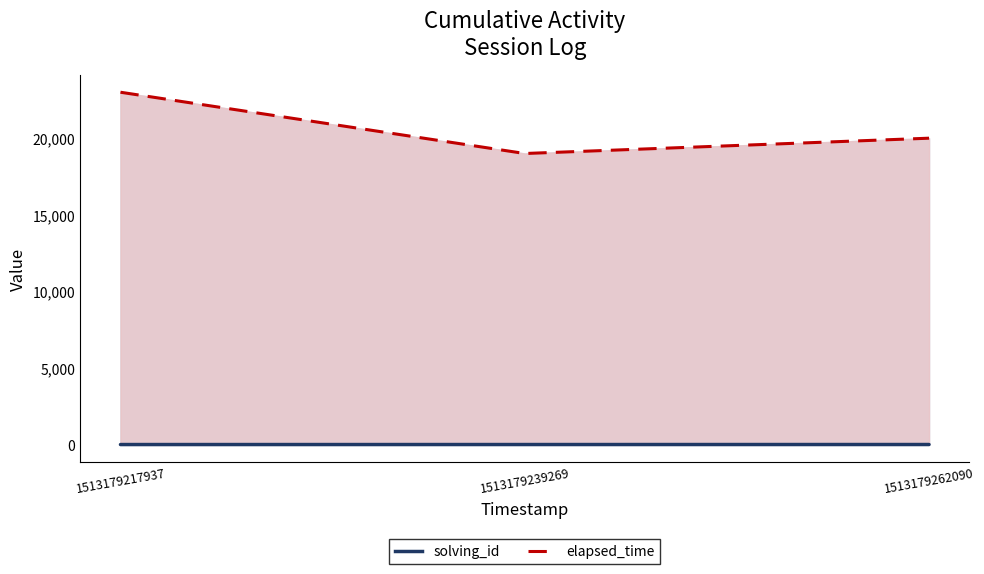

Is it true that solving_id equals 3 at 1513179262090?

True